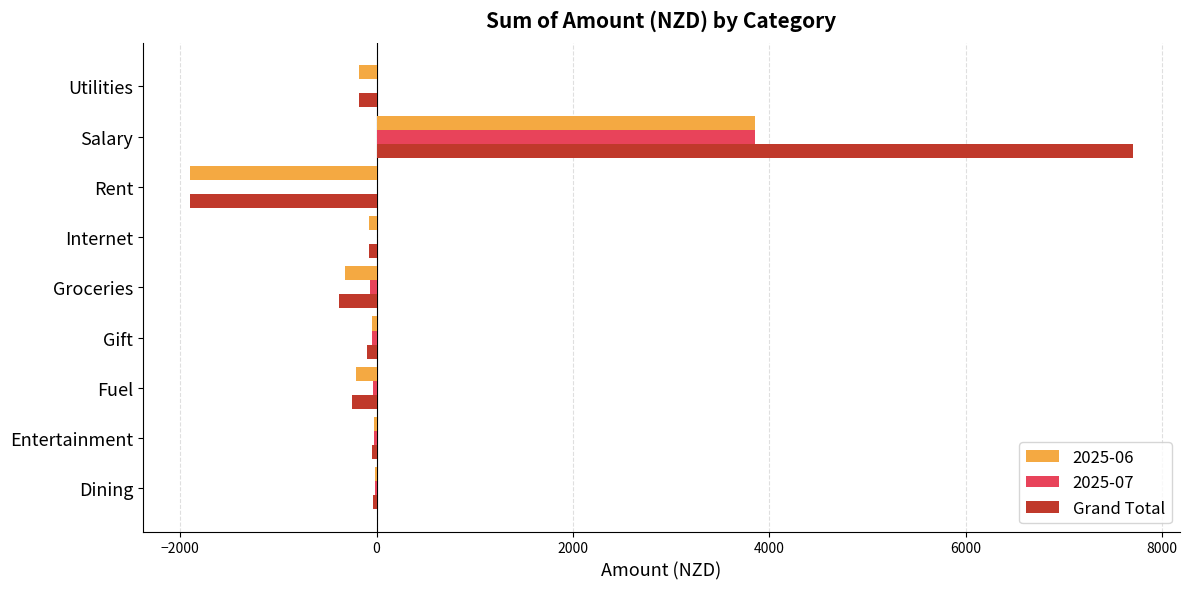

Which label corresponds to the largest value in the chart?

Salary